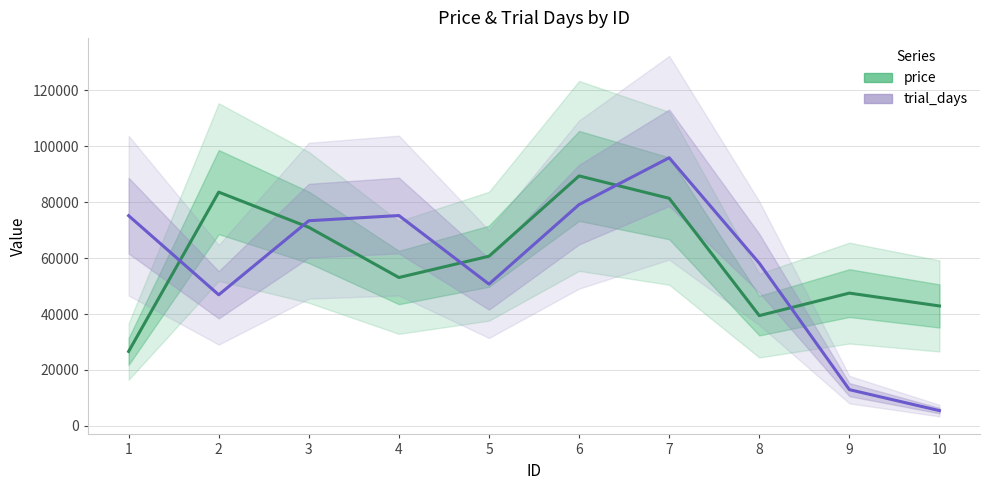

What is the value of the trial_days point at the 4th from the left?

75242